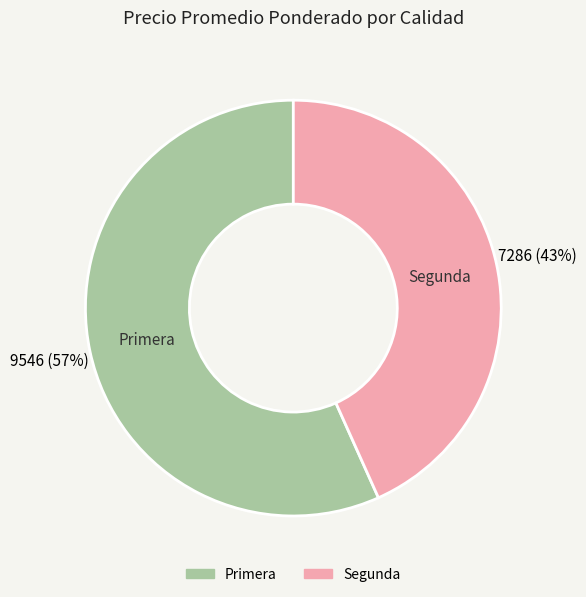

Rank the categories by value from highest to lowest.

Primera, Segunda